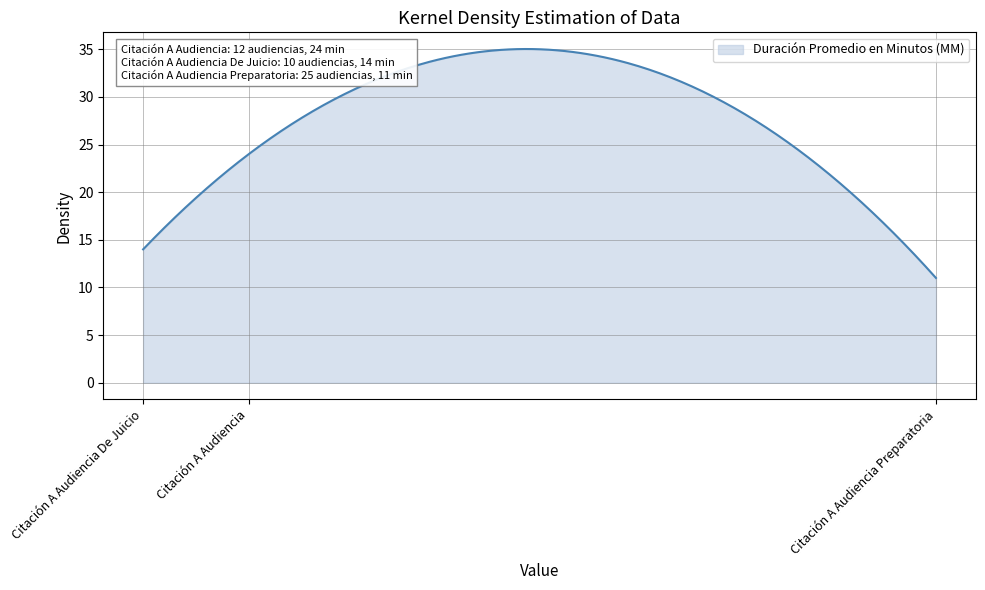

What is the greatest value displayed?

35.0